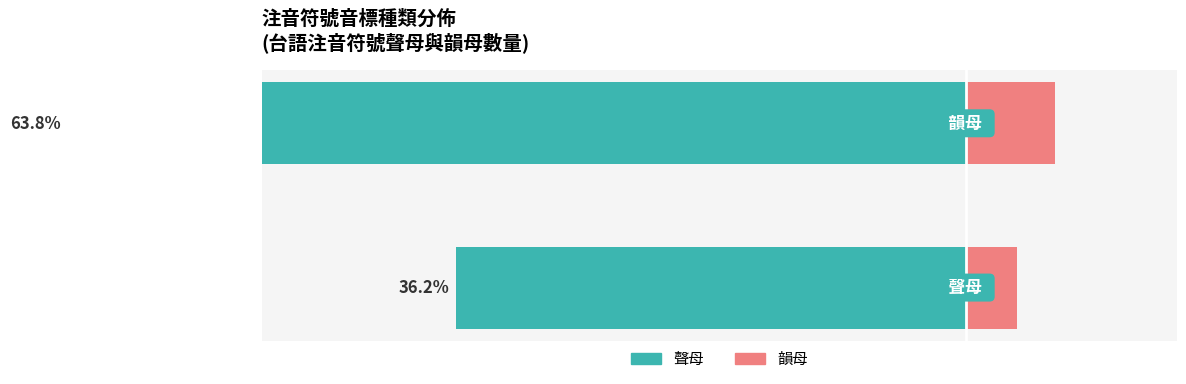

List the series in order of their overall mean, lowest first.

聲母 (Left), 韻母 (Right)